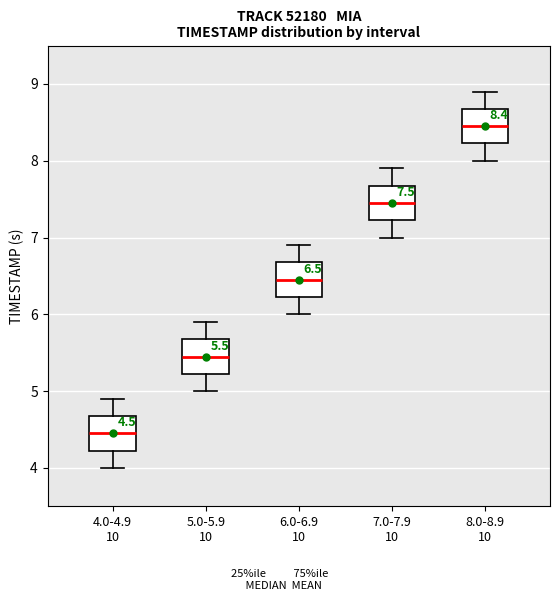

Which box has the lowest median line?

4.0-4.9 10